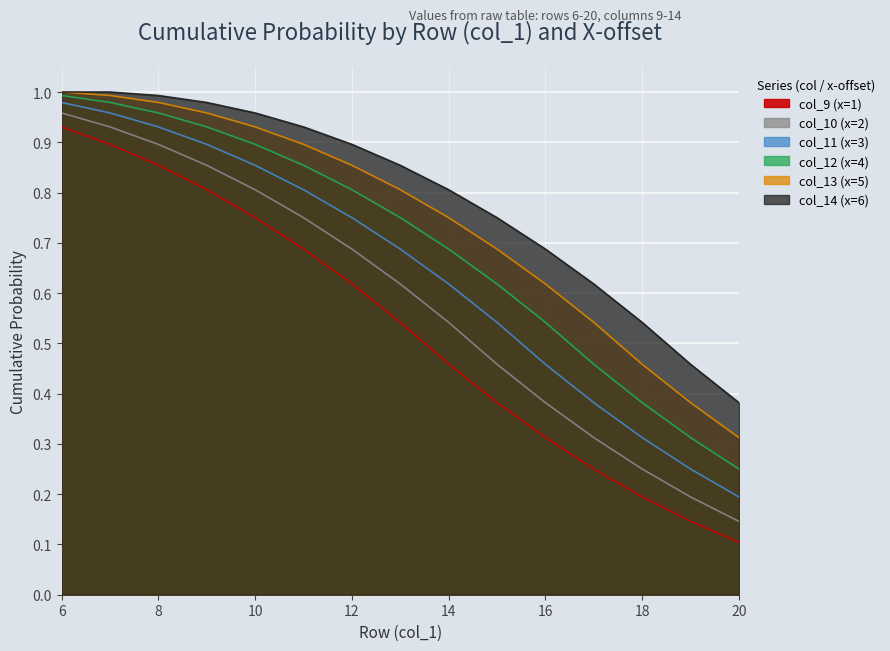

Is it true that col_13 (x=5) equals 1.2 at 13?

False